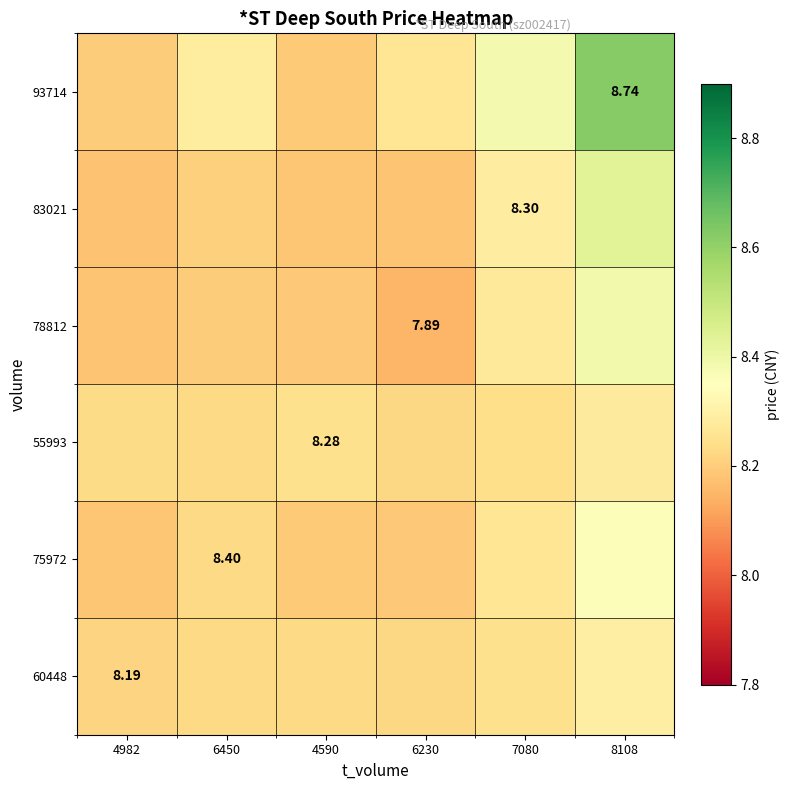

Which has a higher value, 4590 or 7080?

7080